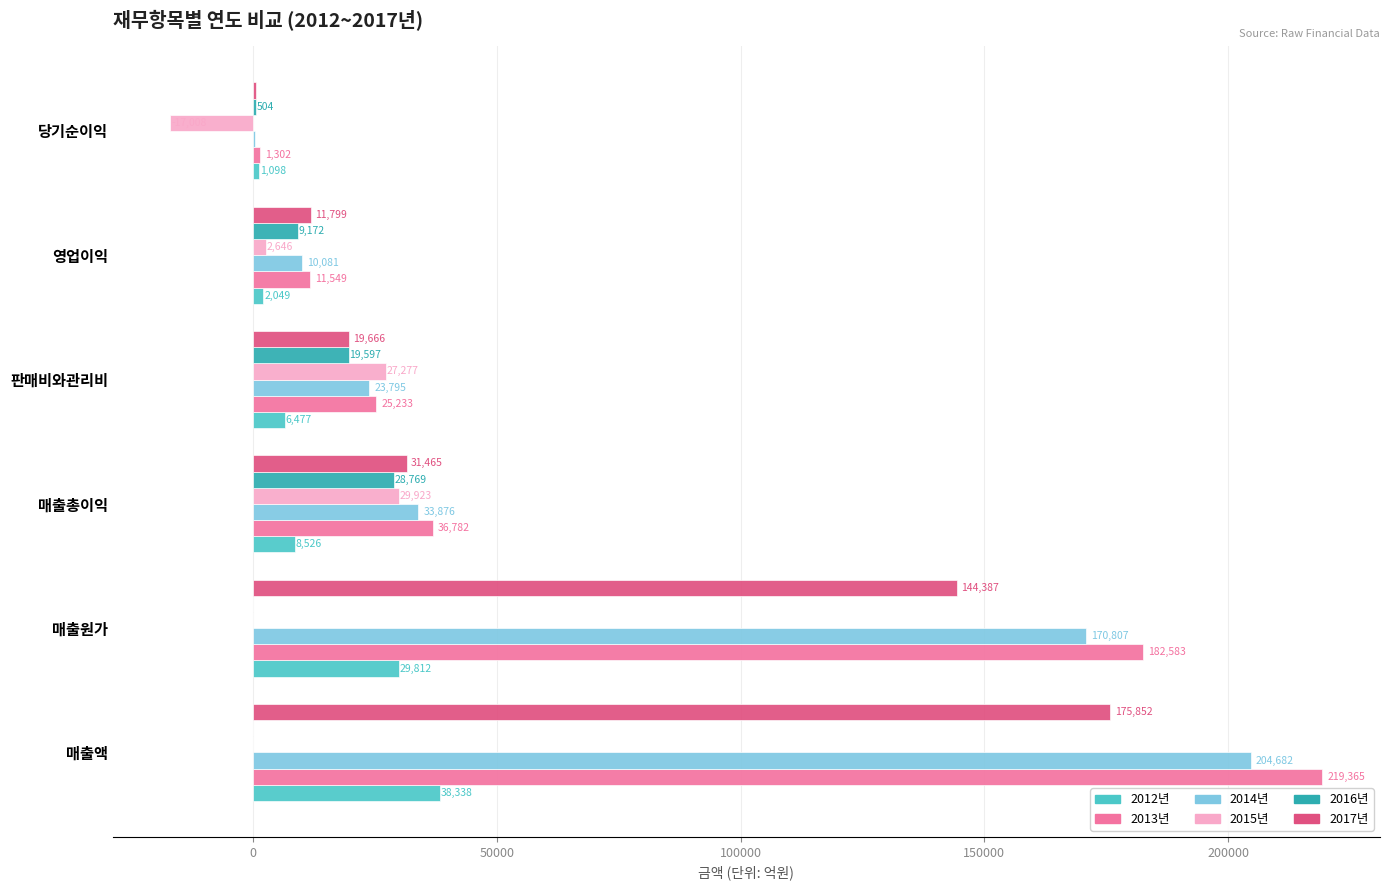

What is the approximate value of 2017년 at 매출액?

175852.0